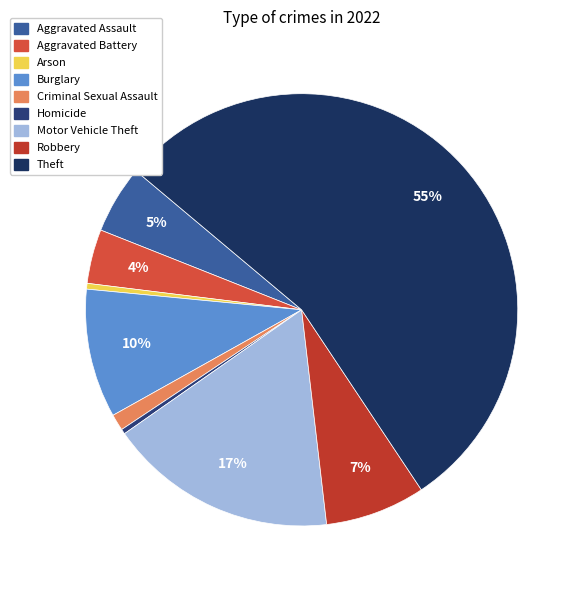

Which slice is the smallest?

Homicide